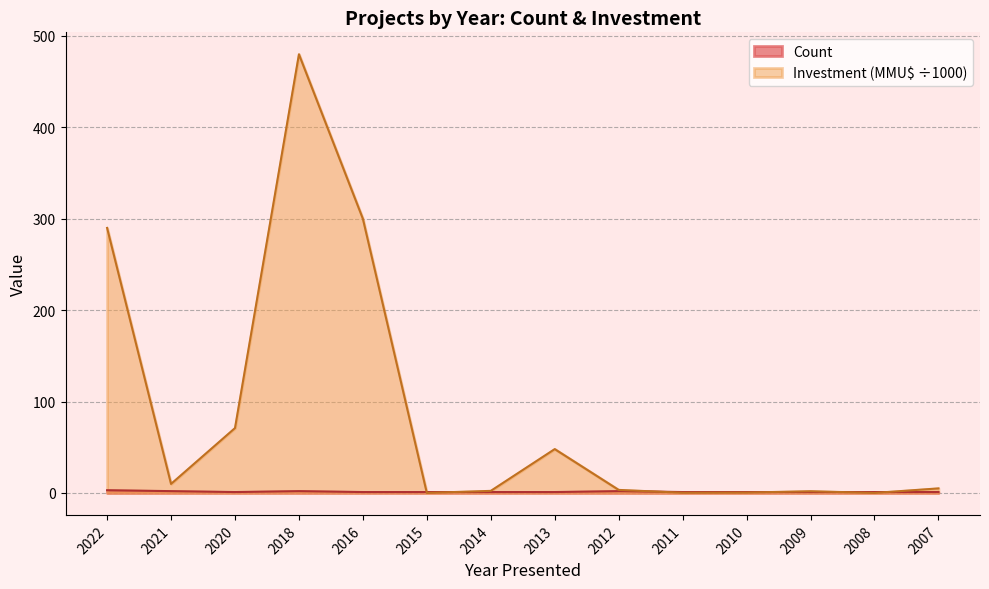

Which category has the highest value in the Investment(MMU$) series?

2018